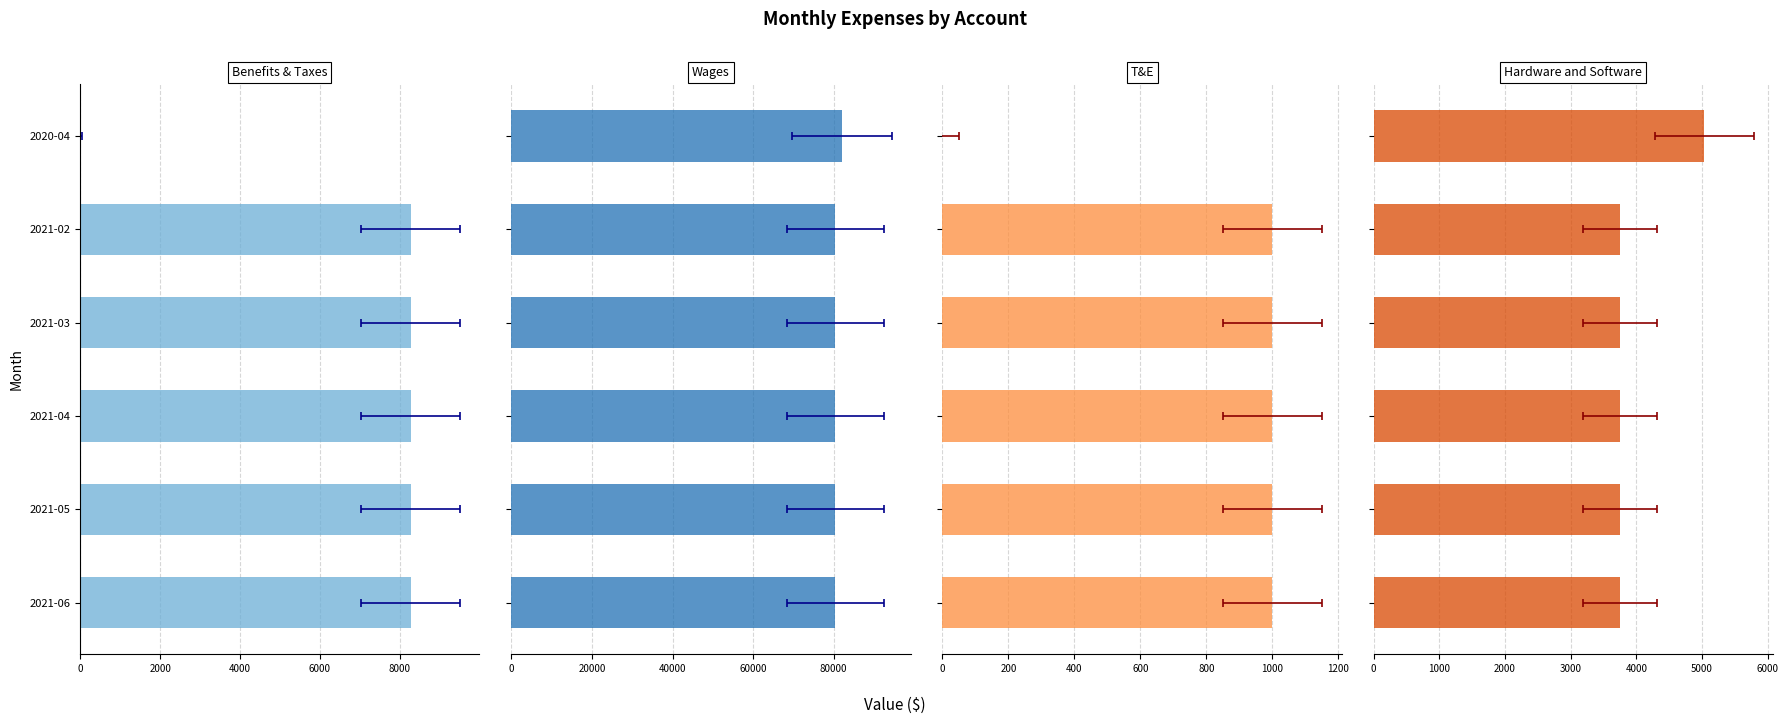

What is the value of the Benefits & Taxes bar at the 2nd from the left?

8276.9